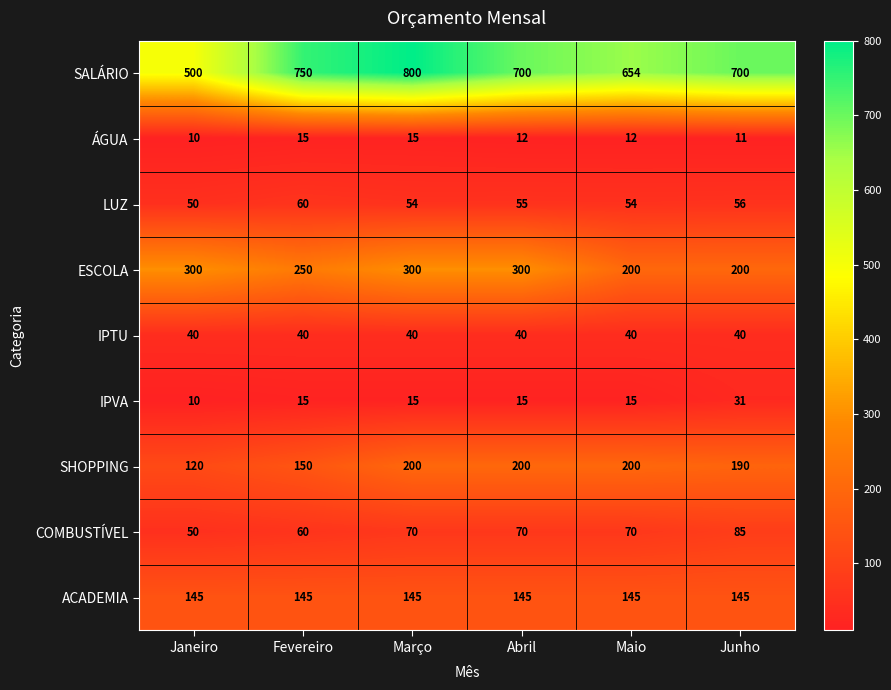

List the series in order of their peak value, lowest first.

ÁGUA, IPVA, IPTU, LUZ, COMBUSTÍVEL, ACADEMIA, SHOPPING, ESCOLA, SALÁRIO